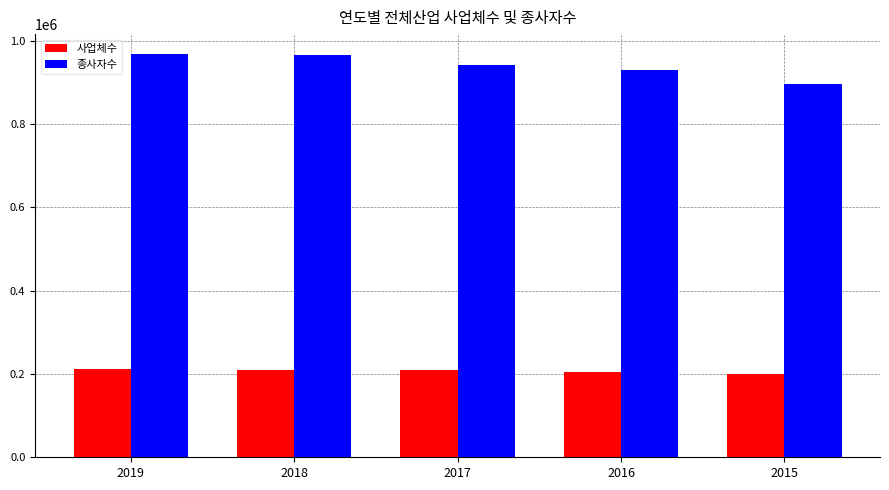

What is the total value across all series at 2019?

1178878